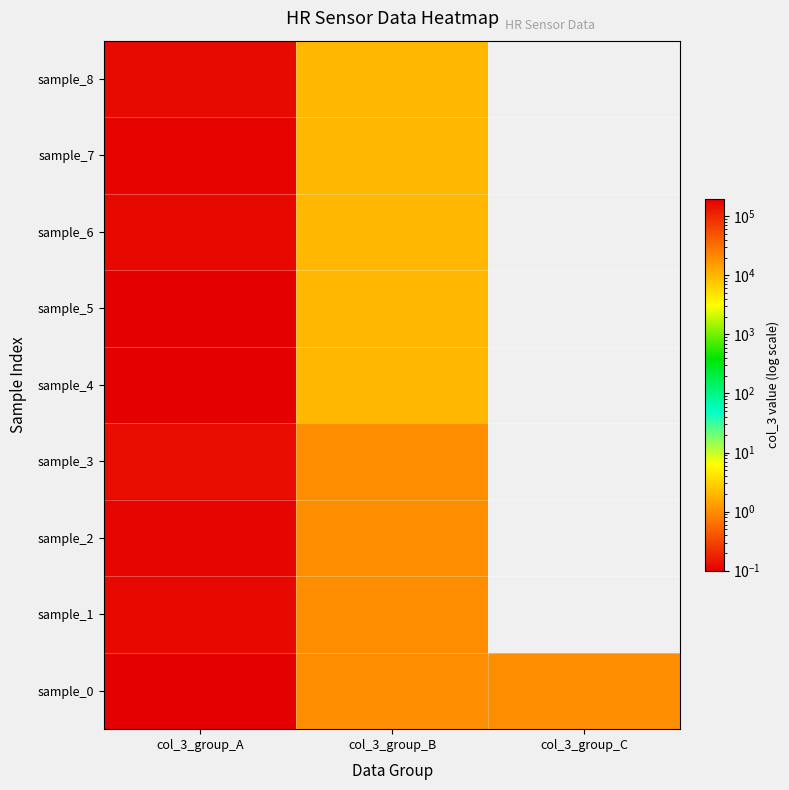

Which label corresponds to the largest value in the chart?

col_3_group_A